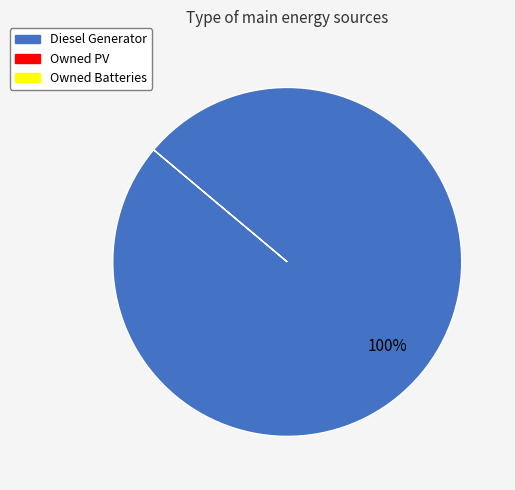

Is there a majority slice in this chart?

Yes